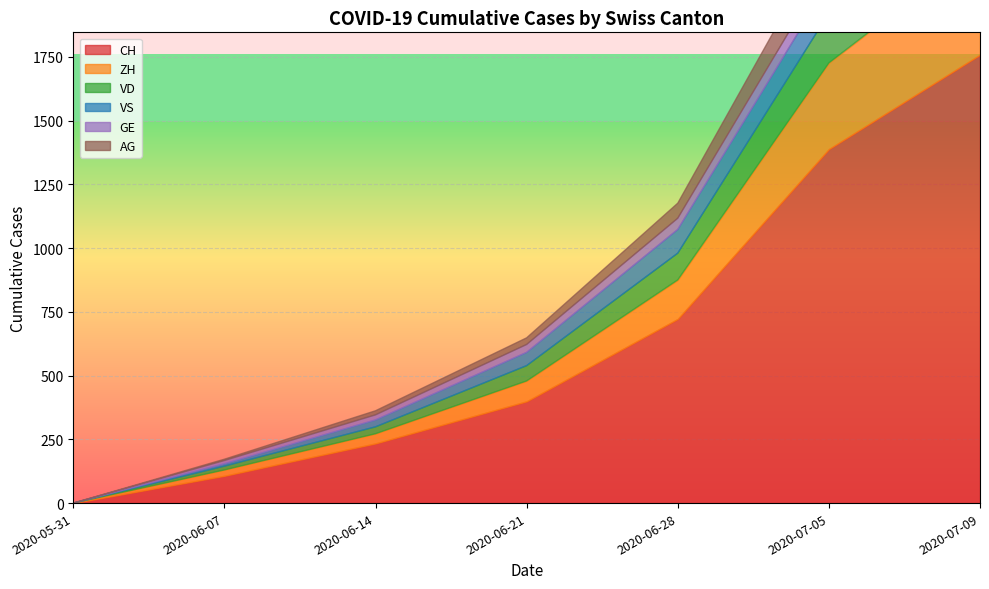

What is the value of the CH point at the 5th from the left?

722